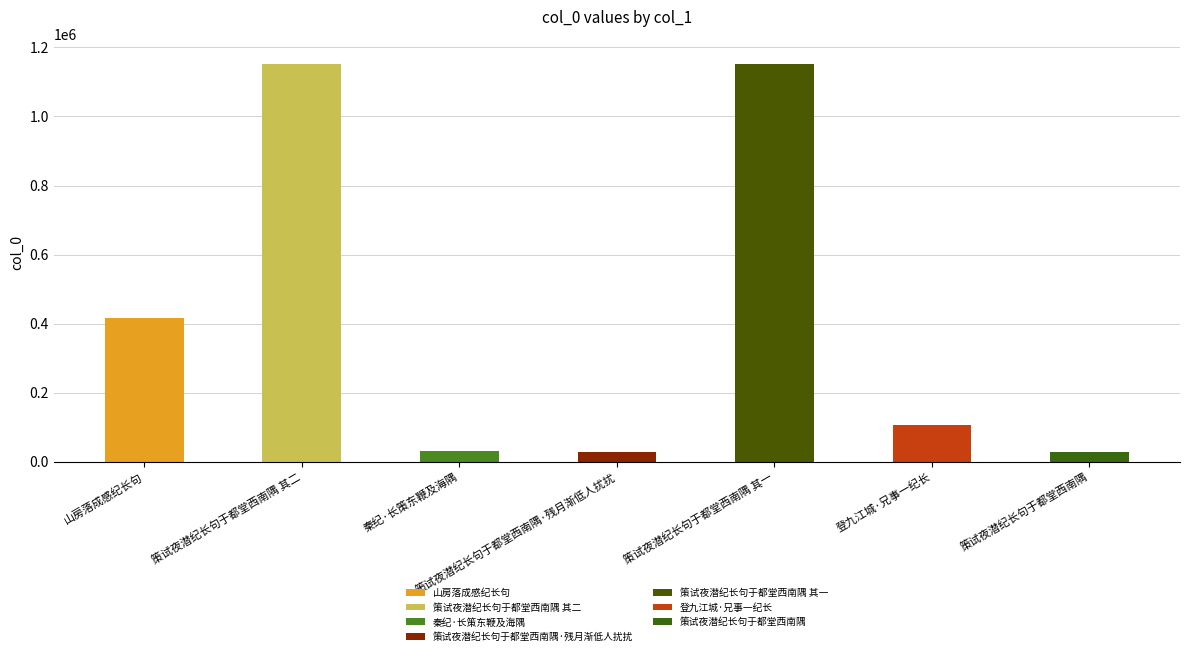

True or false: the data shows 1153192 at 策试夜潜纪长句于都堂西南隅 其一.

True